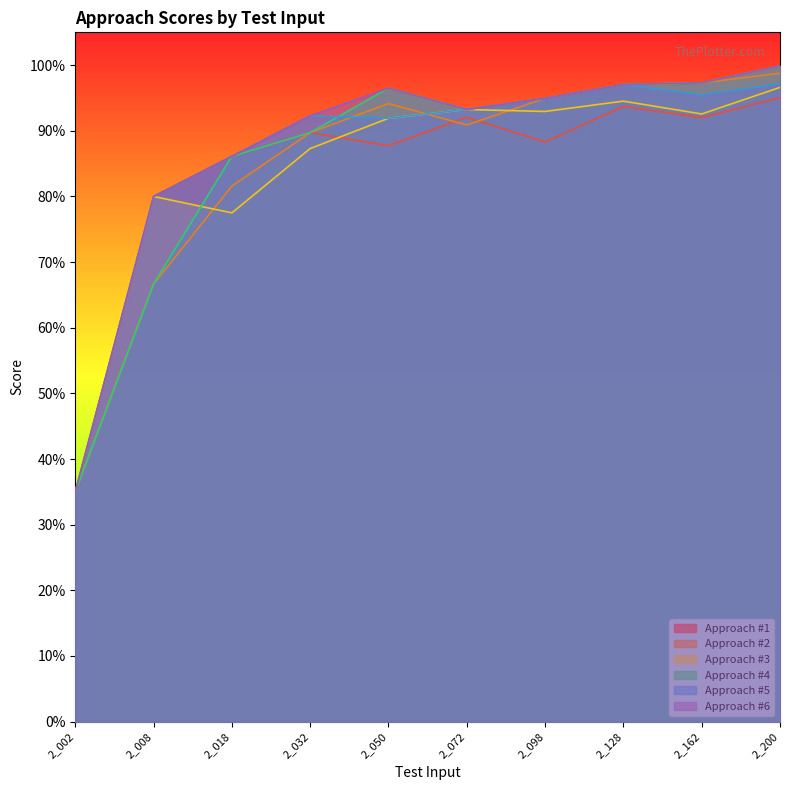

Does the chart display data point markers on the line(s)?

No